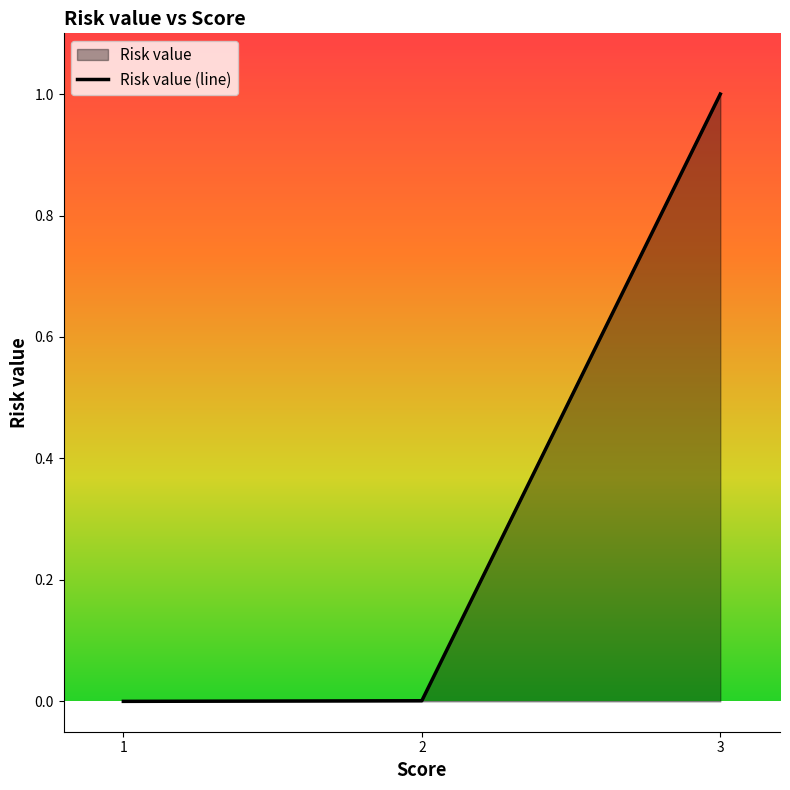

The chart shows a value of 1.6 at 3. True or false?

False